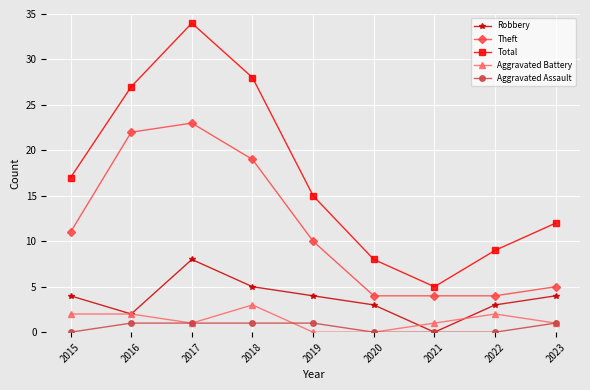

What is the value of the Robbery point at the 4th from the left?

5